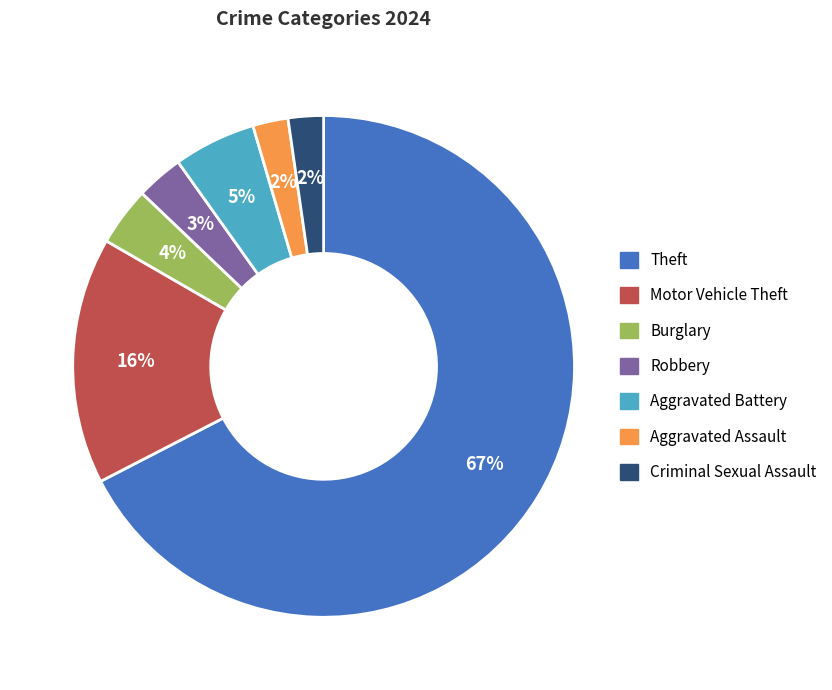

What percentage is the Motor Vehicle Theft slice, to the nearest percent?

16%